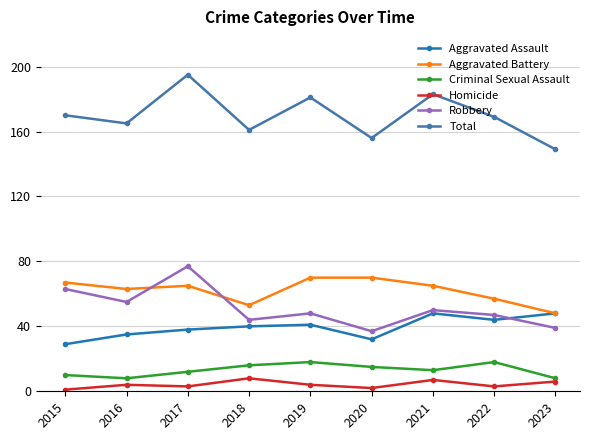

Reading right to left, extract all data points from this chart.

Aggravated Assault: 48	44	48	32	41	40	38	35	29
Aggravated Battery: 48	57	65	70	70	53	65	63	67
Criminal Sexual Assault: 8	18	13	15	18	16	12	8	10
Homicide: 6	3	7	2	4	8	3	4	1
Robbery: 39	47	50	37	48	44	77	55	63
Total: 149	169	183	156	181	161	195	165	170